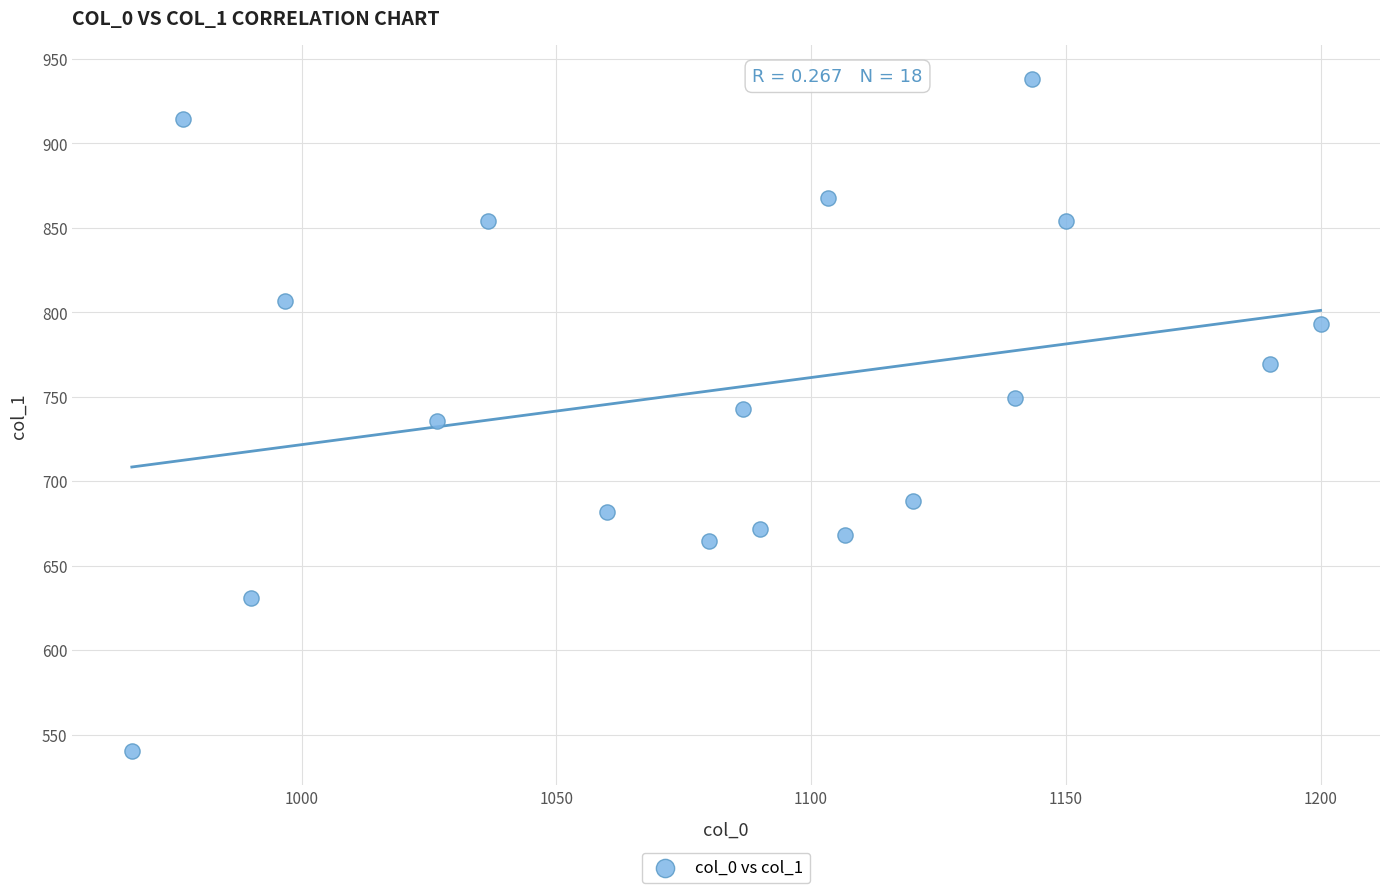

What is the range of X values (max minus min)?

233.3